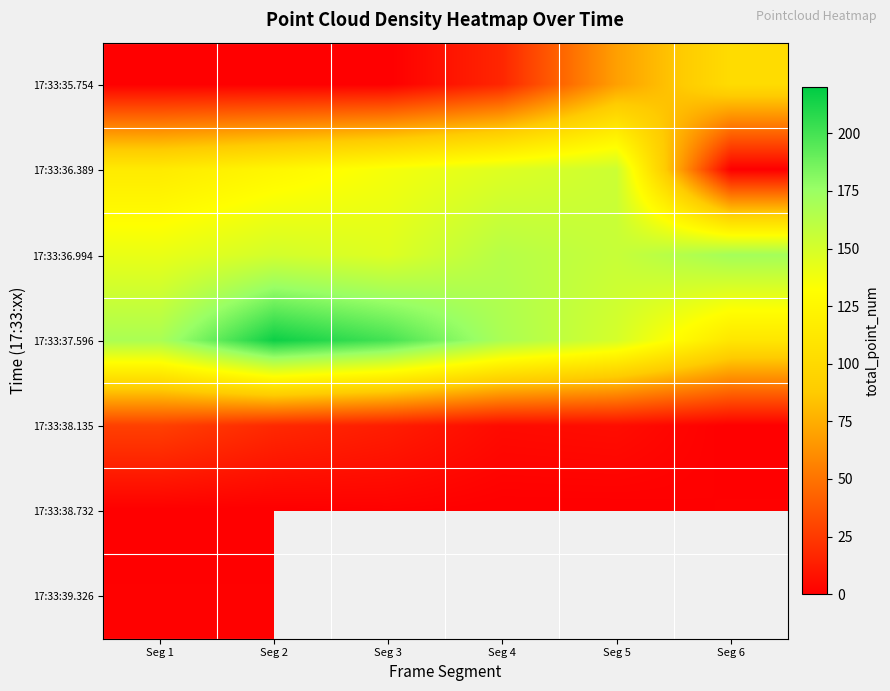

What is the spread (max minus min) of values at Seg 5?

156.0